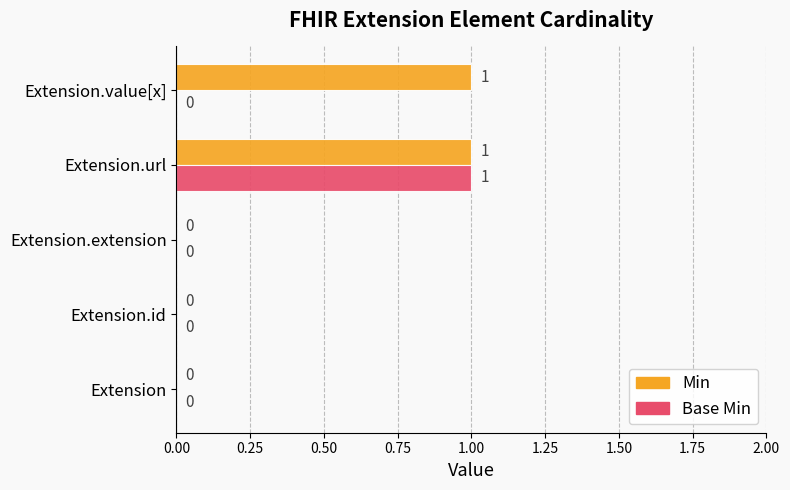

The value of Min at Extension is 1. True or false?

False